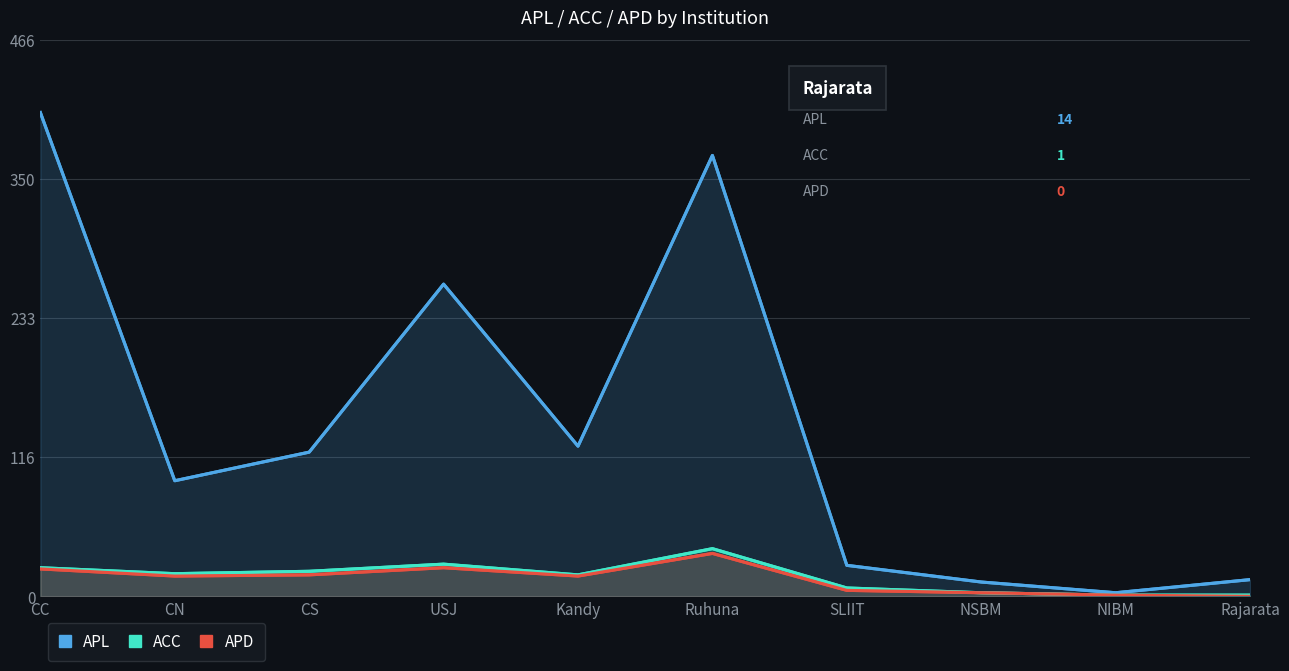

Reading right to left, list all the values displayed in this chart.

APL: 14	3	12	26	370	126	262	121	97	406
ACC: 1	1	3	7	40	18	27	21	19	24
APD: 0	1	3	5	36	17	24	18	17	23